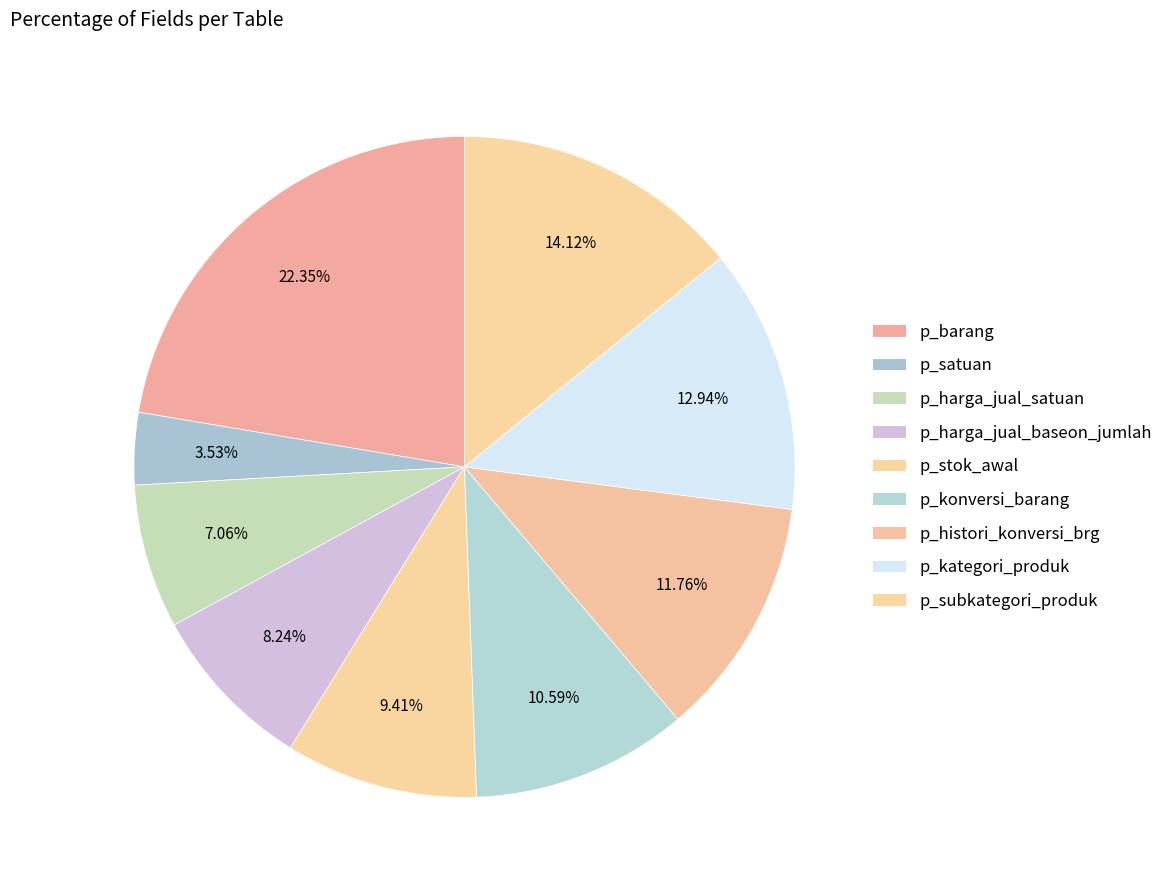

Is it true that p_subkategori_produk is 29% of the pie?

False